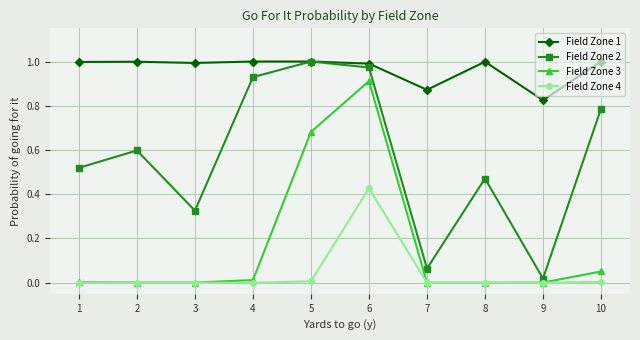

True or false: Field Zone 4 has a value of 0.0 at 3.

True